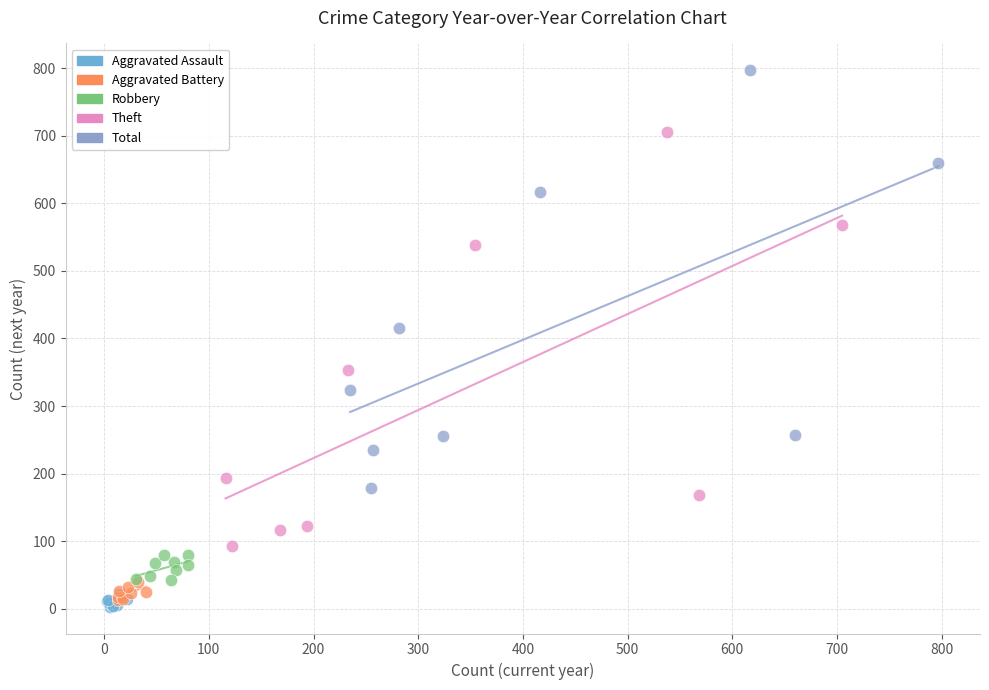

Which series reaches the maximum Y coordinate?

Total